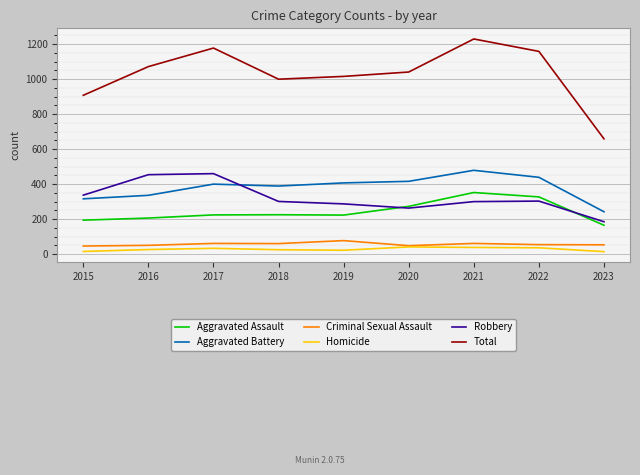

What is the average value of the Robbery series?

321